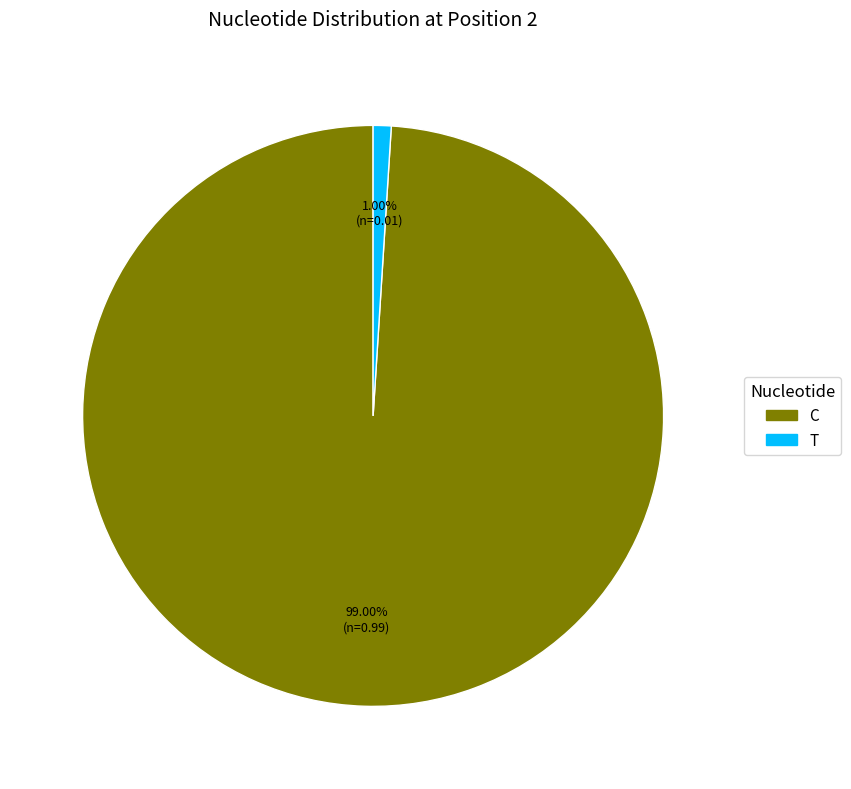

Does any single category account for the majority?

Yes